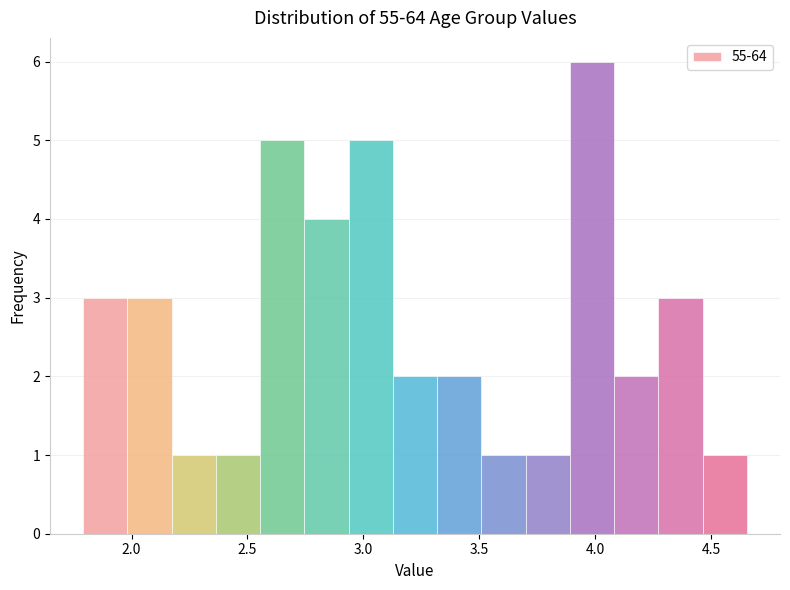

Around what value on the x-axis is the tallest bar? Give the approximate position of its centre, as read against the axis.

4.00